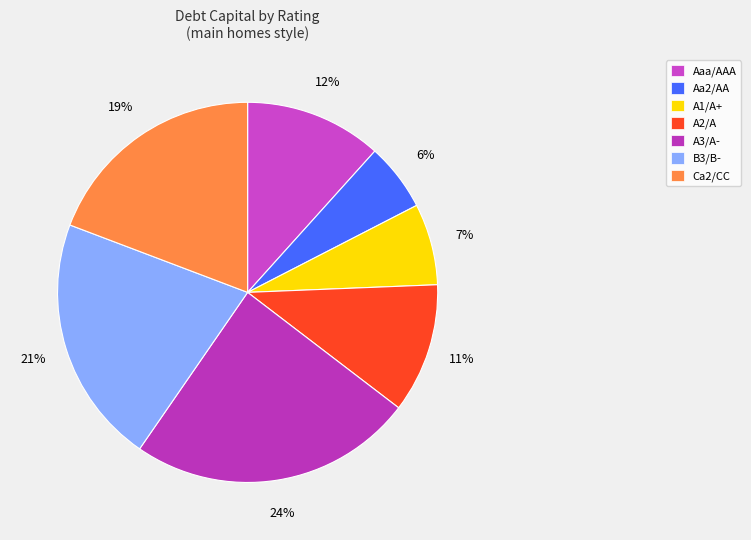

What percentage is the A3/A- slice, to the nearest percent?

24%